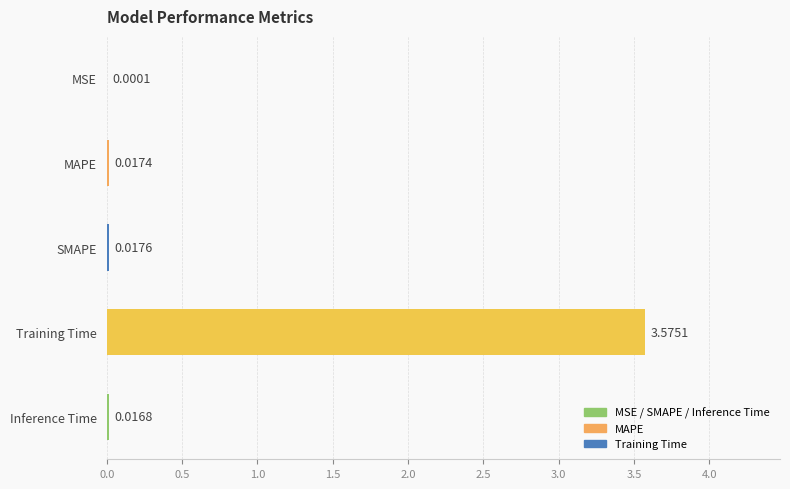

What is the change in value from MAPE to Training Time?

+3.6